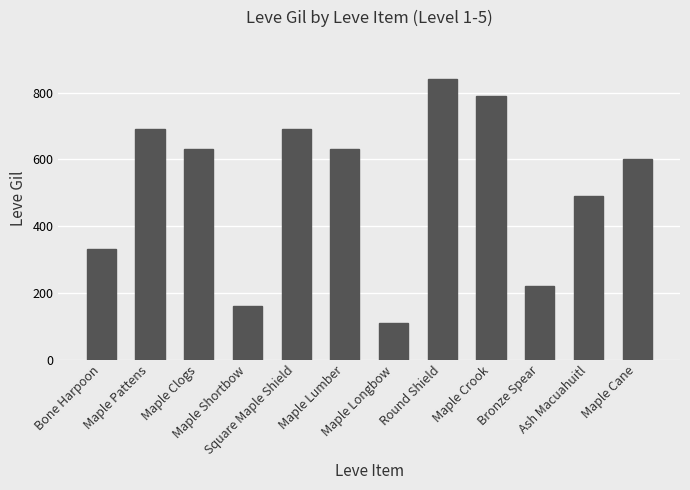

At which category does the chart reach its minimum across all series?

Maple Longbow